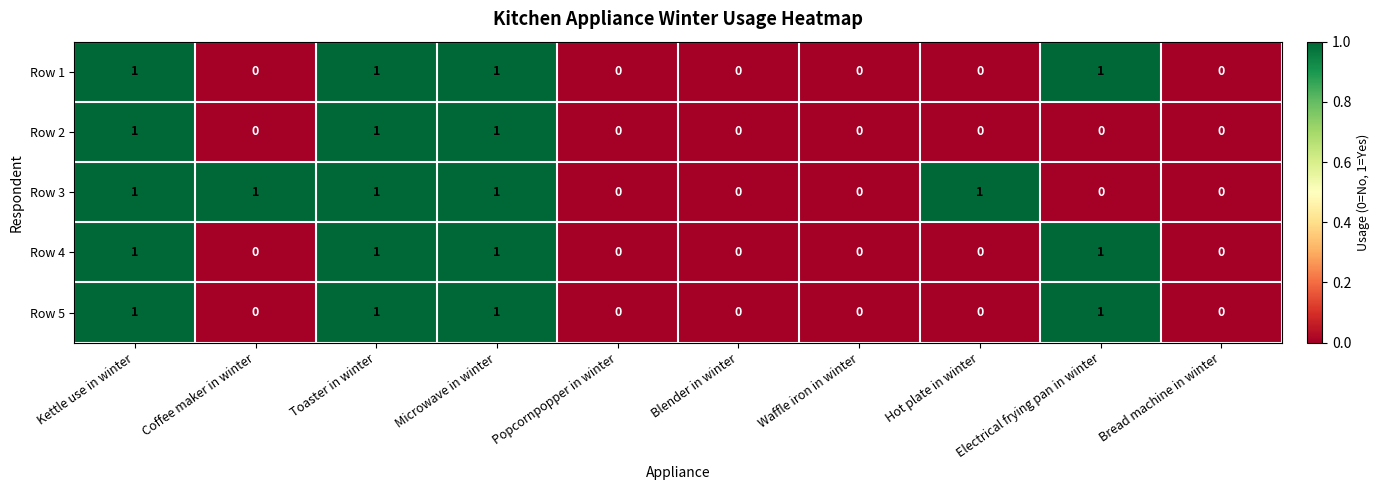

Which series has the largest total across all categories?

Row 3